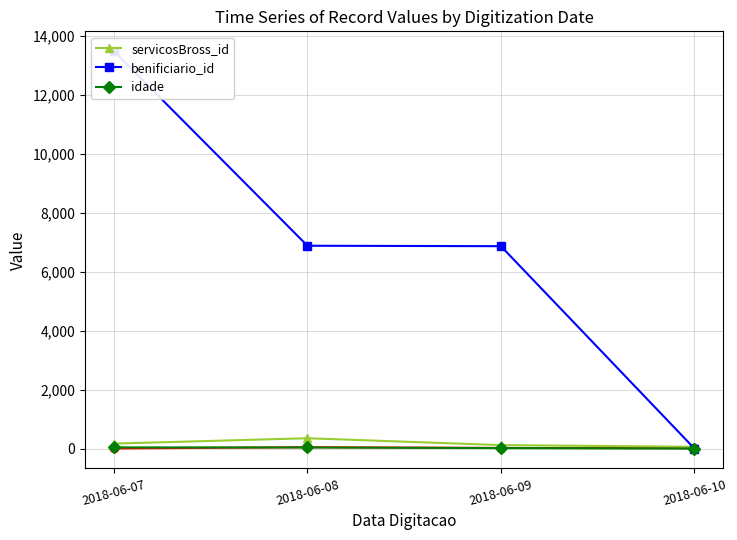

What is the difference between the highest and lowest values at 2018-06-10?

59